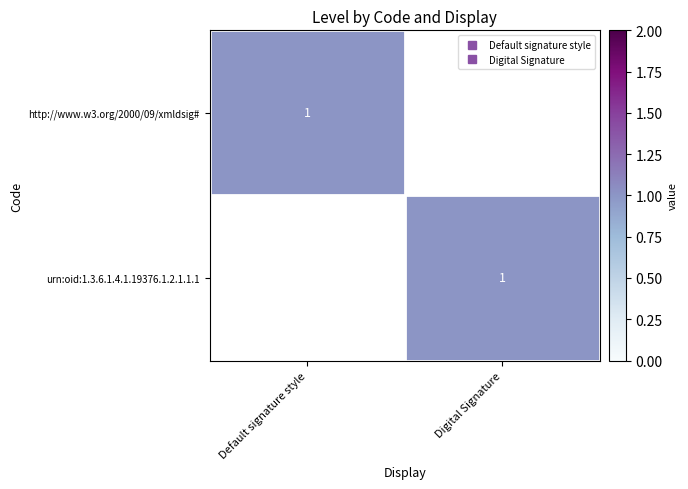

What is the highest value of the urn:oid:1.3.6.1.4.1.19376.1.2.1.1.1 series?

1